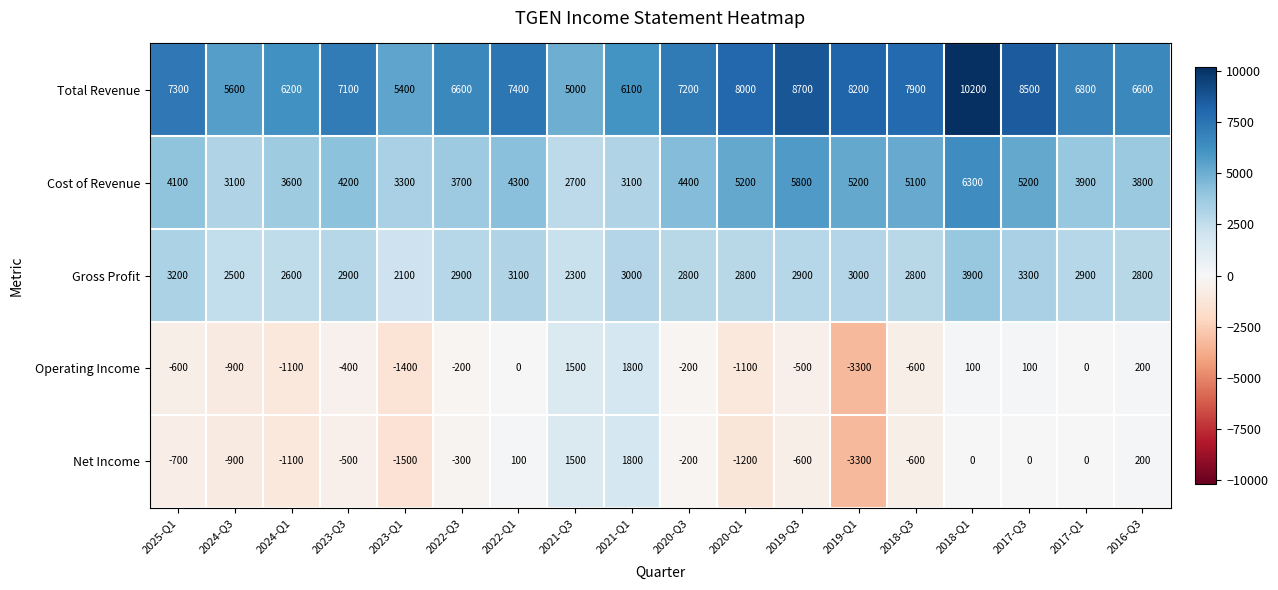

What is the total value across all series at 2024-Q1?

10200